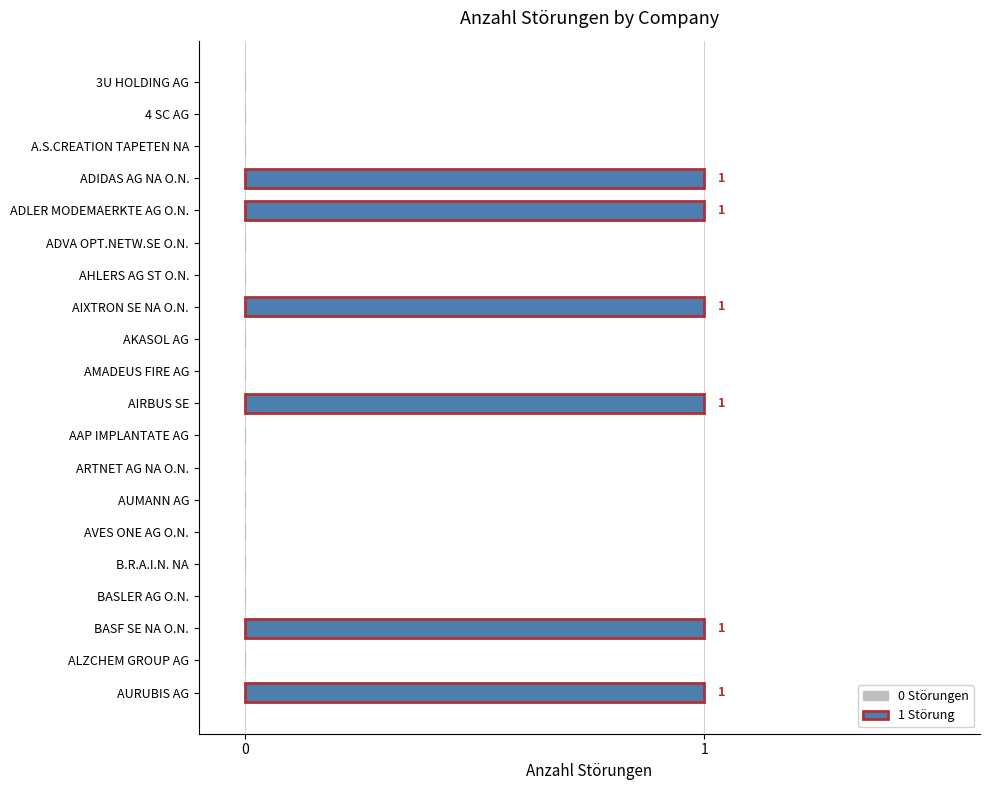

Reading bottom to top, what are all the values shown in this chart?

AURUBIS AG=1	ALZCHEM GROUP AG=0	BASF SE NA O.N.=1	BASLER AG O.N.=0	B.R.A.I.N. NA=0	AVES ONE AG O.N.=0	AUMANN AG=0	ARTNET AG NA O.N.=0	AAP IMPLANTATE AG=0	AIRBUS SE=1	AMADEUS FIRE AG=0	AKASOL AG=0	AIXTRON SE NA O.N.=1	AHLERS AG ST O.N.=0	ADVA OPT.NETW.SE O.N.=0	ADLER MODEMAERKTE AG O.N.=1	ADIDAS AG NA O.N.=1	A.S.CREATION TAPETEN NA=0	4 SC AG=0	3U HOLDING AG=0